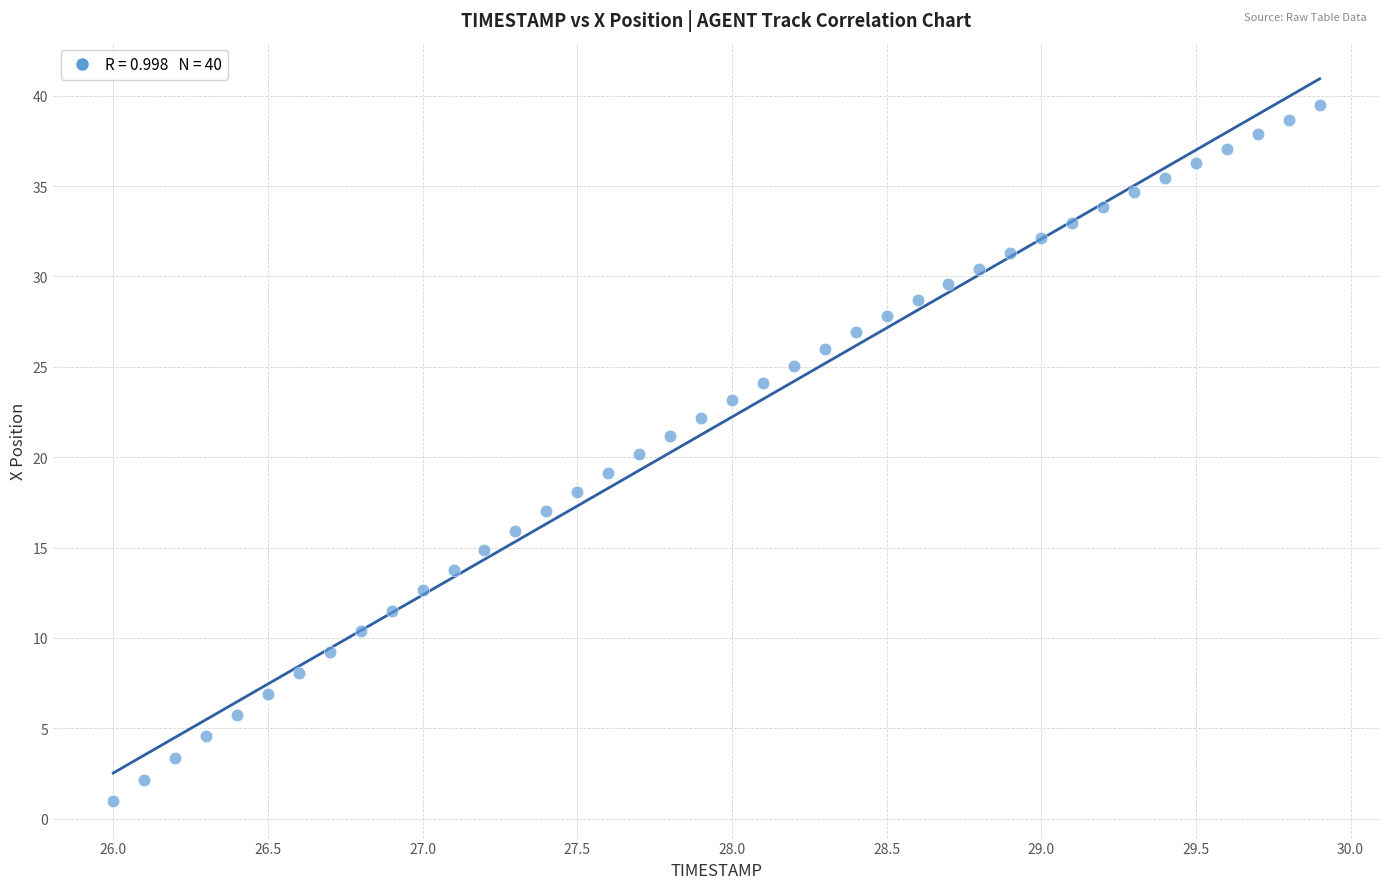

What is the range of Y values (max minus min)?

38.5